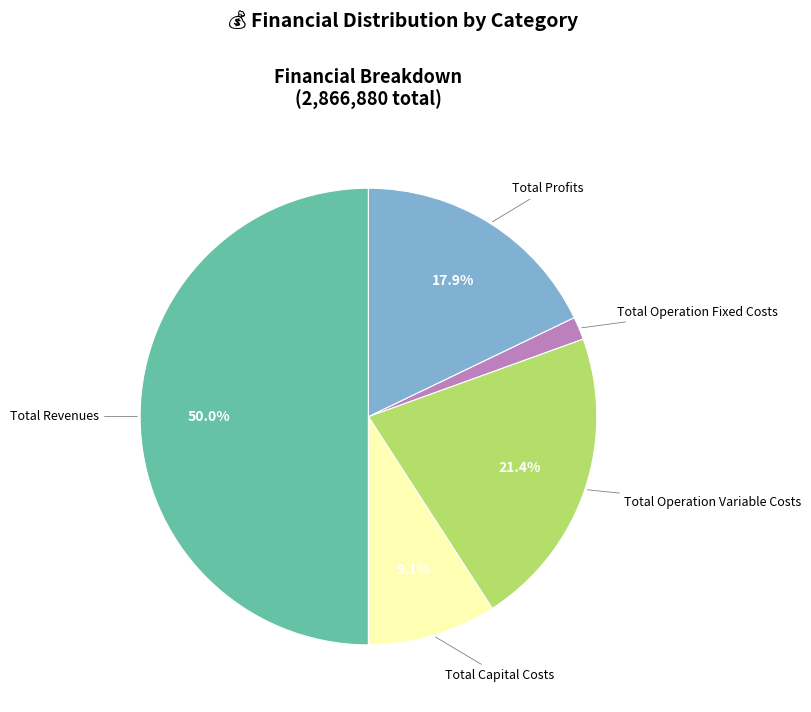

How many slices are in this pie chart?

5